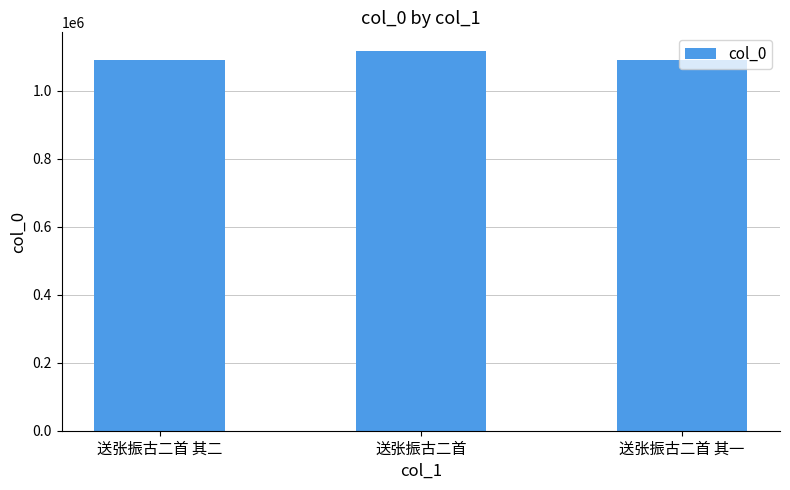

Count the number of categories in the chart.

3